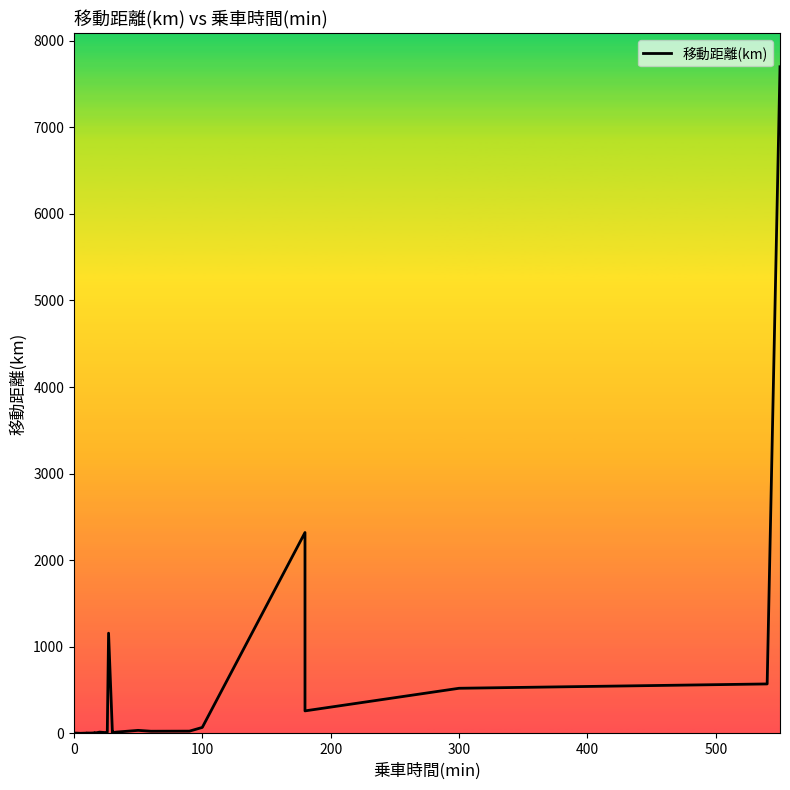

Count the number of values greater than 15.

17